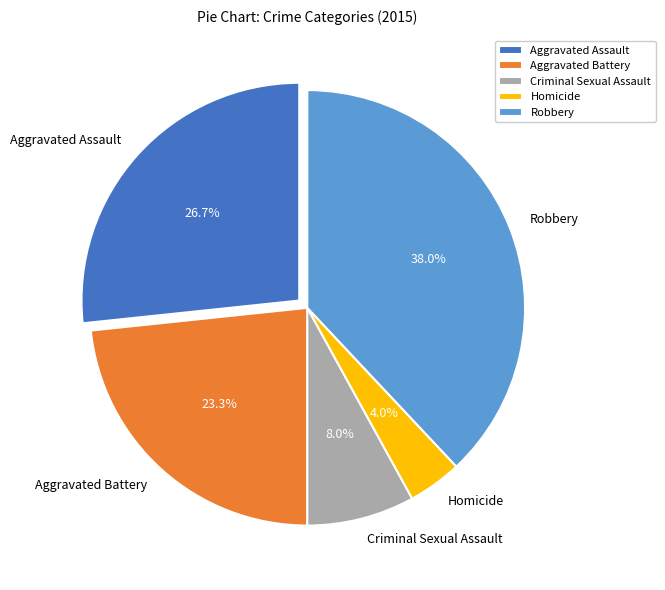

To the nearest percent, what is the combined percentage of Homicide and Robbery?

42%